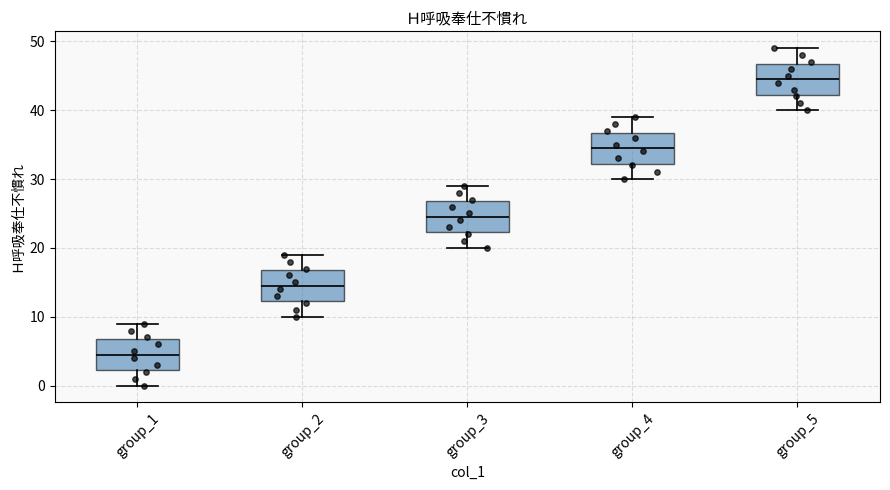

Where does the upper whisker of the box for group_1 end on the y-axis? The values are not printed on the chart, so give them approximately, as read against the axis.

9